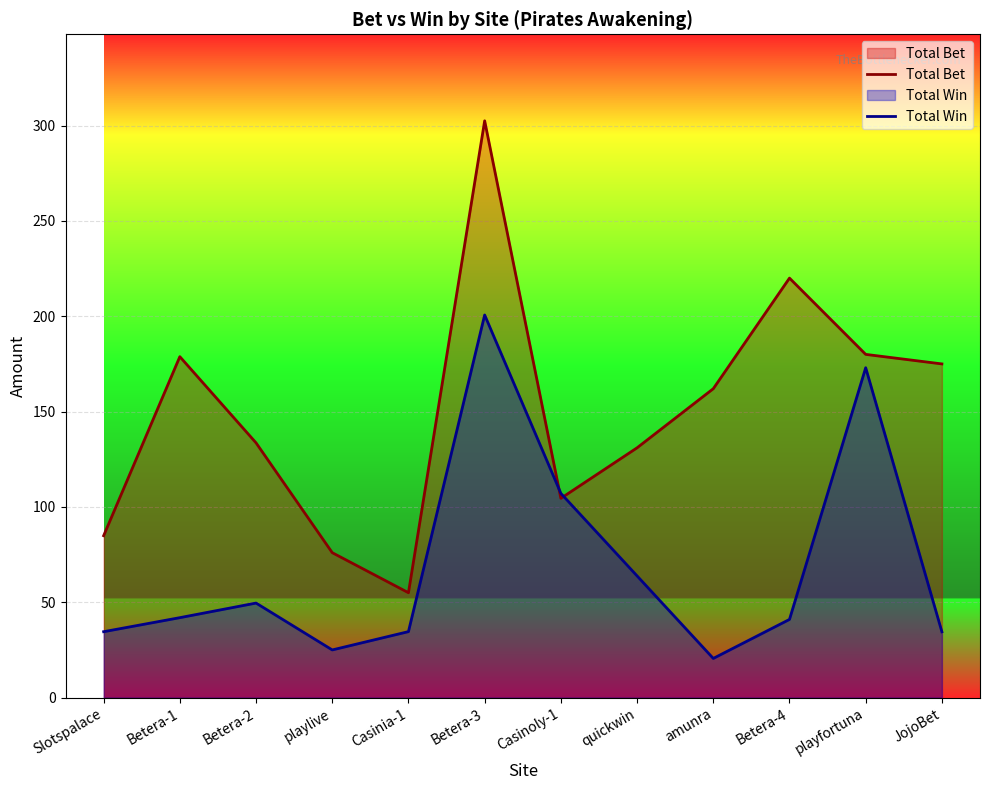

Reading right to left, list all the values displayed in this chart.

Total Bet: JojoBet=175.0	playfortuna=180.0	Betera-4=220.0	amunra=162.0	quickwin=131.0	Casinoly-1=104.5	Betera-3=302.5	Casinia-1=55.0	playlive=76.0	Betera-2=133.6	Betera-1=178.8	Slotspalace=84.9
Total Win: JojoBet=34.5	playfortuna=173.0	Betera-4=41.0	amunra=20.5	quickwin=63.8	Casinoly-1=107.1	Betera-3=200.7	Casinia-1=34.6	playlive=25.0	Betera-2=49.6	Betera-1=41.9	Slotspalace=34.6